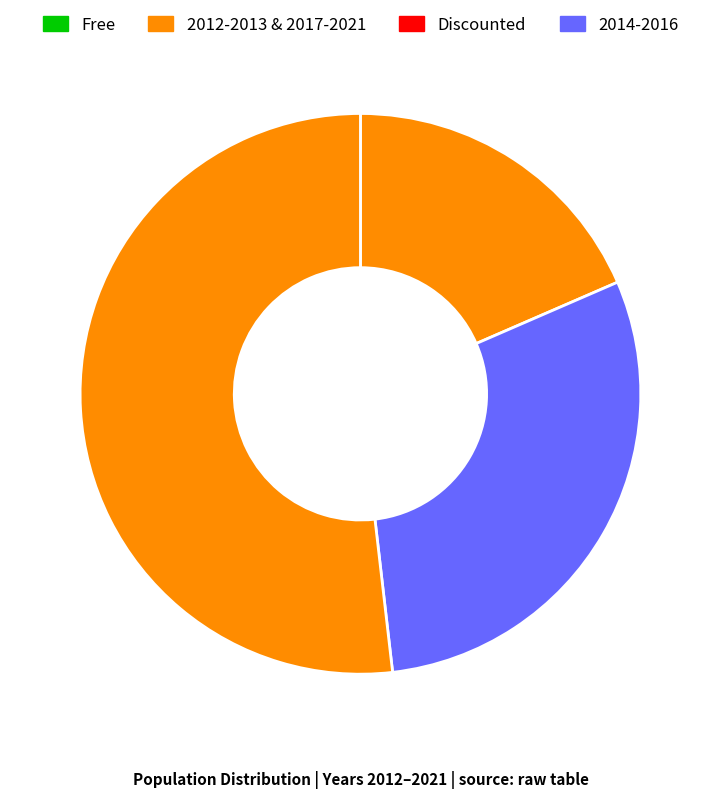

How many slices are in this pie chart?

3